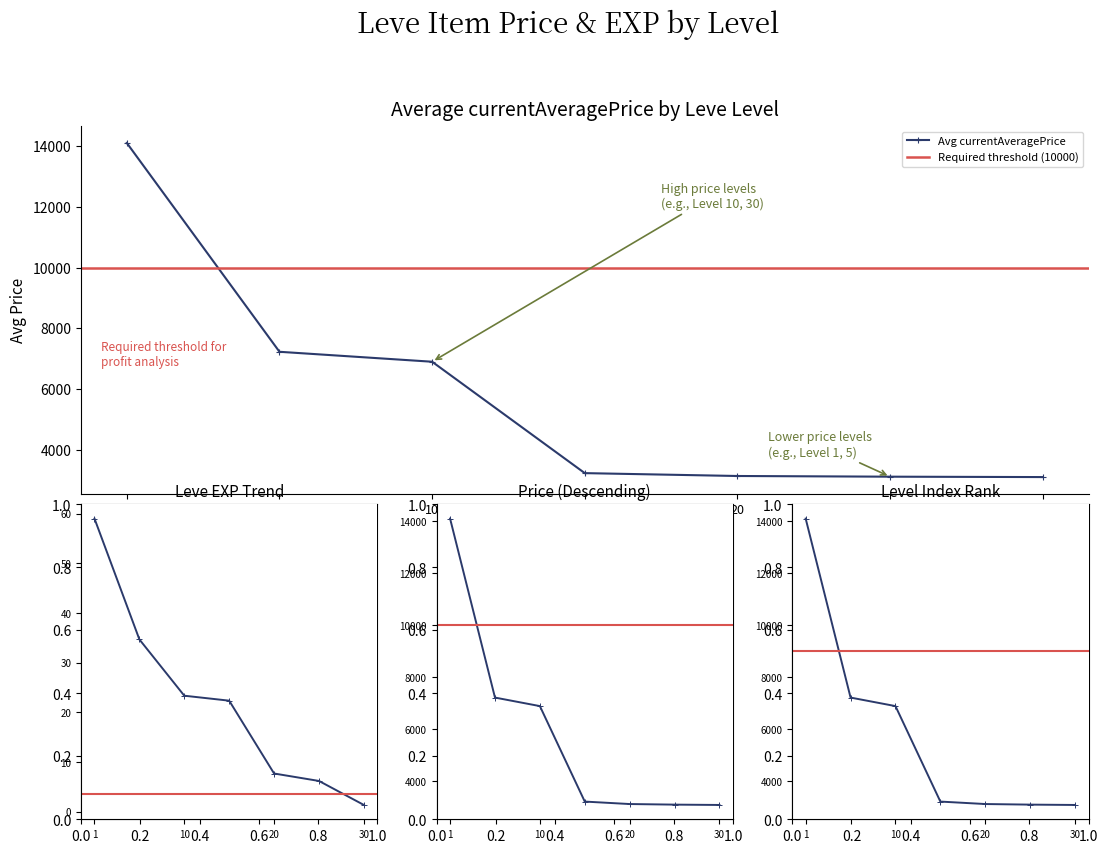

Is it true that currentAveragePrice equals 2655 at 24?

False